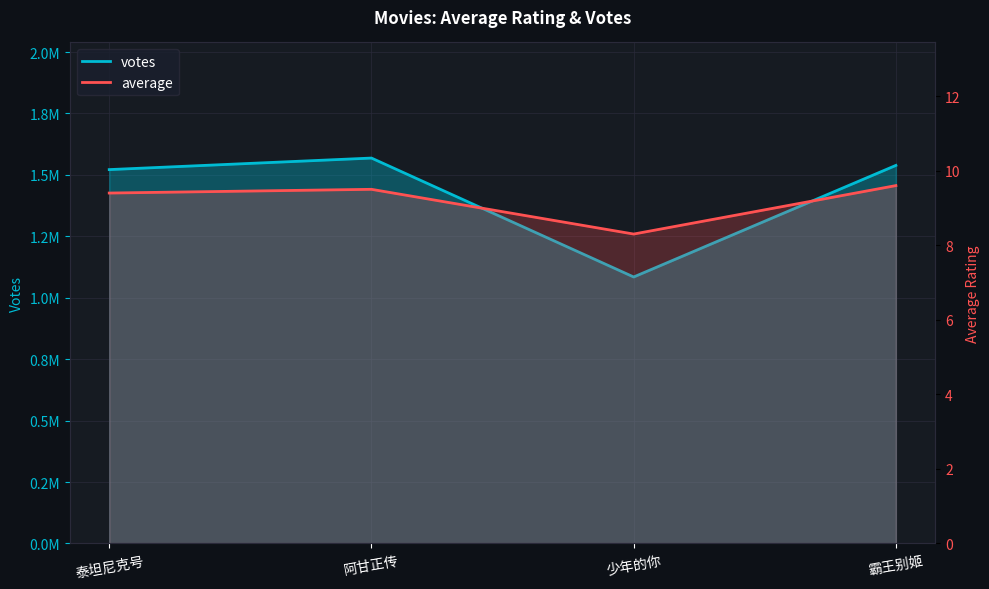

At which category does average reach its first local valley?

少年的你